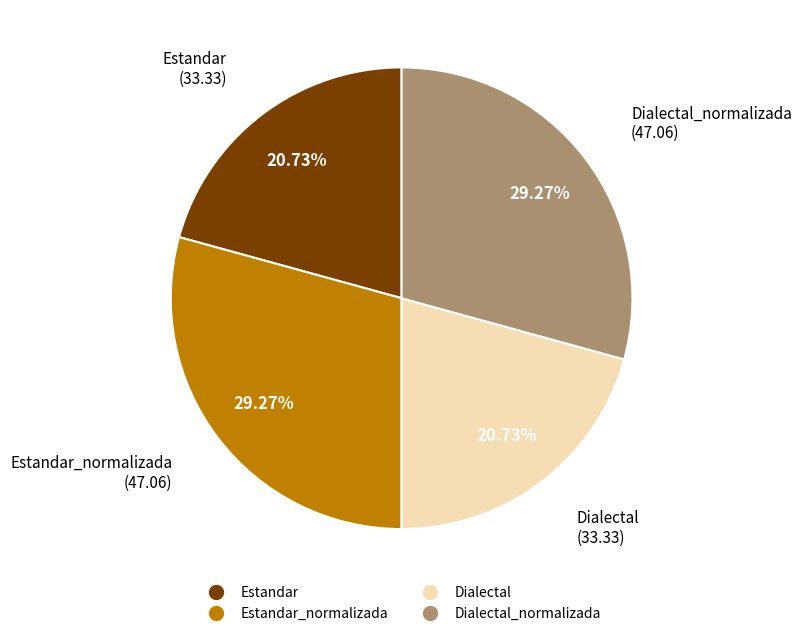

Is there a majority slice in this chart?

No